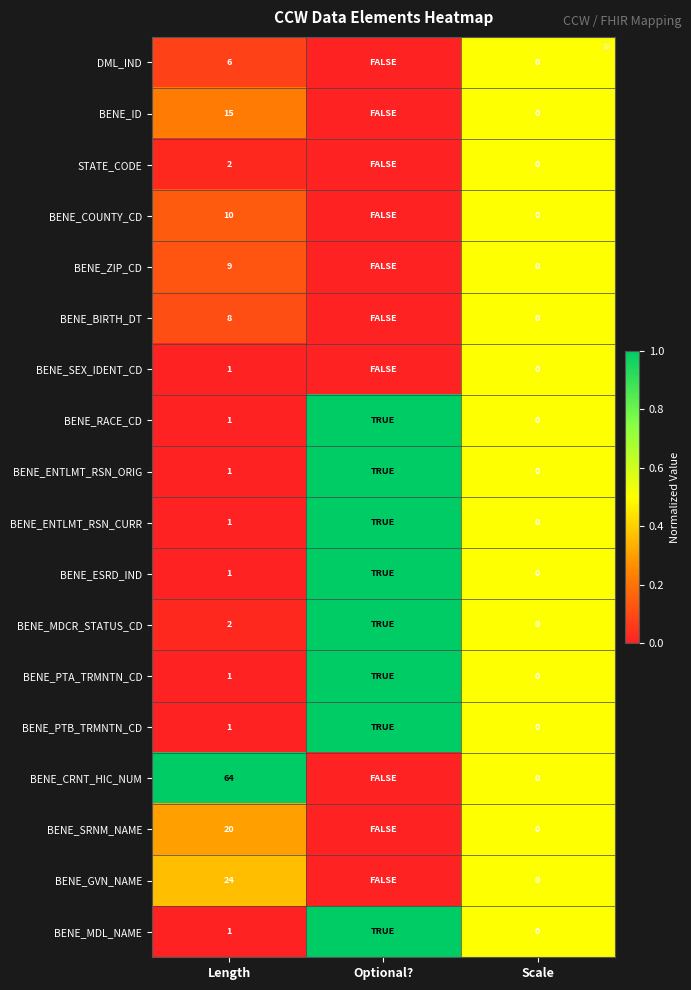

Is it true that BENE_ESRD_IND equals 2 at Length?

False